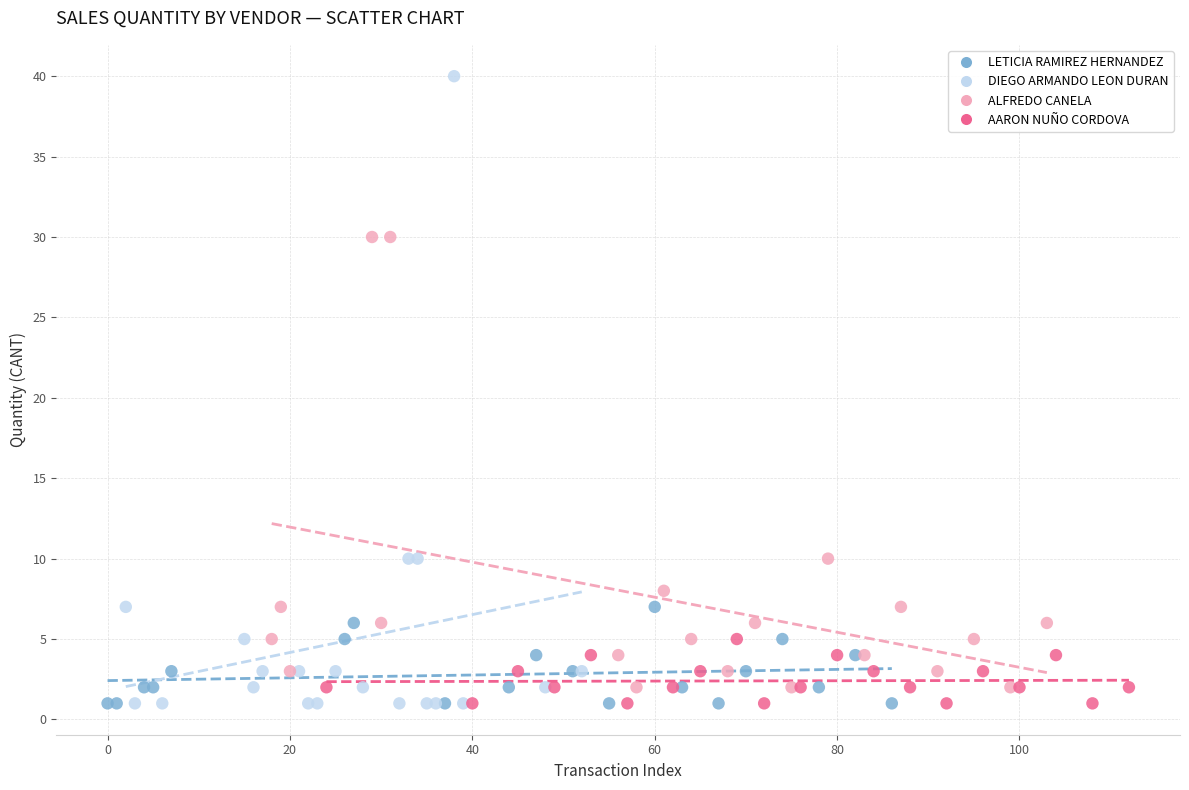

Which series has the largest Y range (max minus min)?

DIEGO ARMANDO LEON DURAN